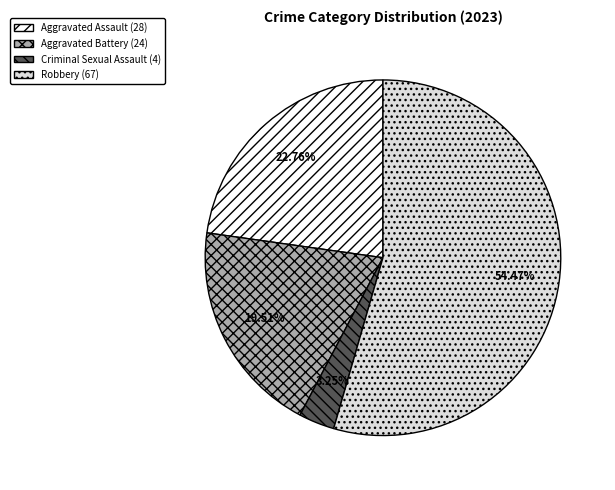

Is there any slice that represents more than half of the pie?

Yes